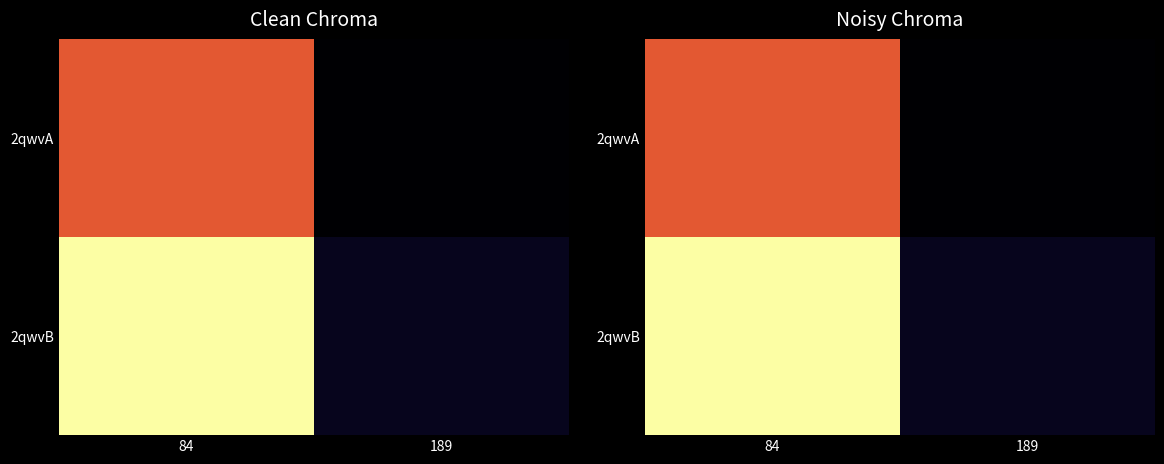

Is it true that 2qwvB equals 1.6 at 189?

False